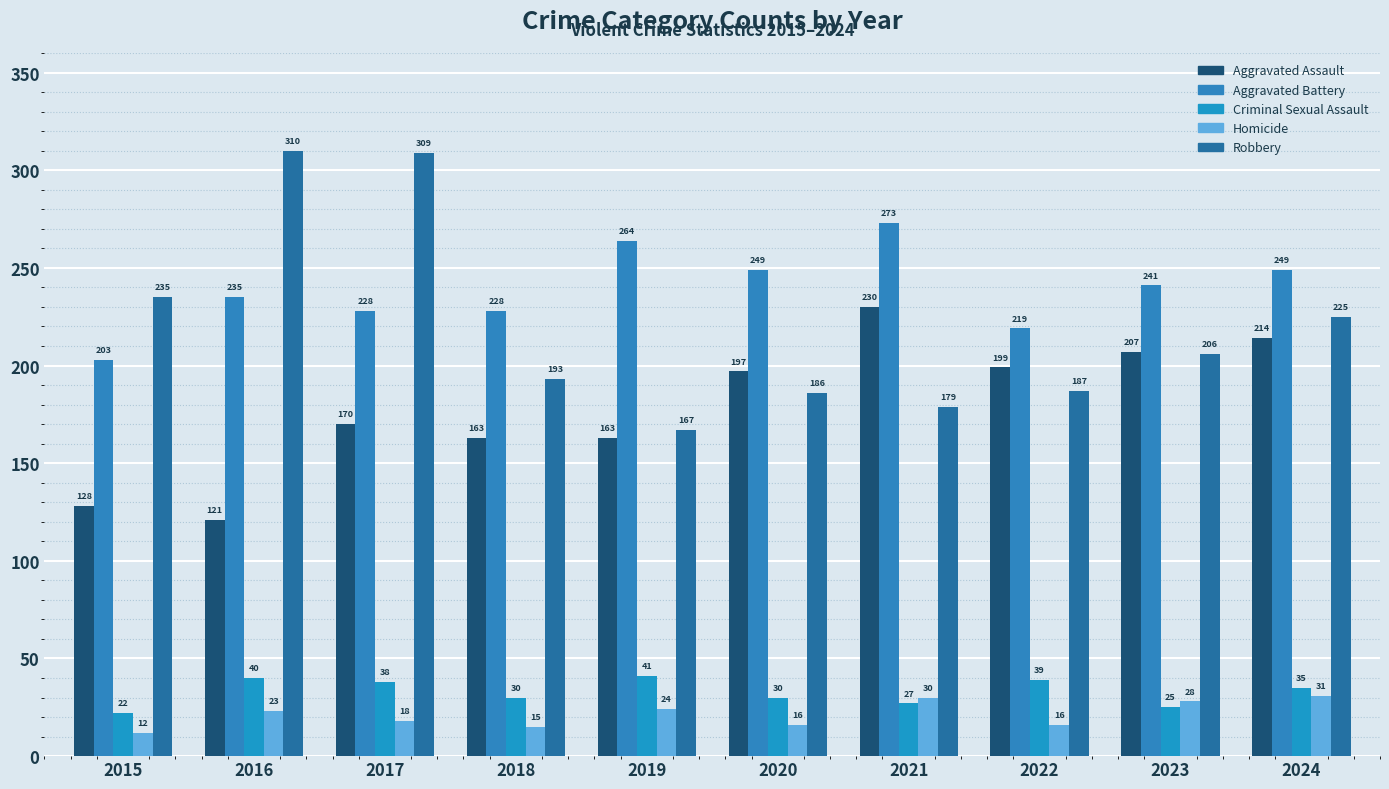

Are the bars grouped side by side (vs. stacked)?

Yes